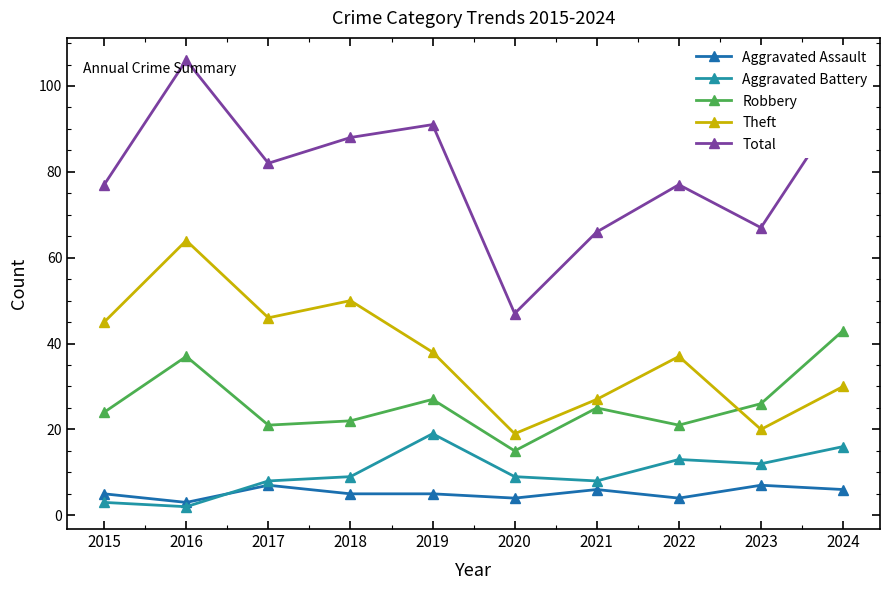

Is it true that Robbery equals 6 at 2017?

False